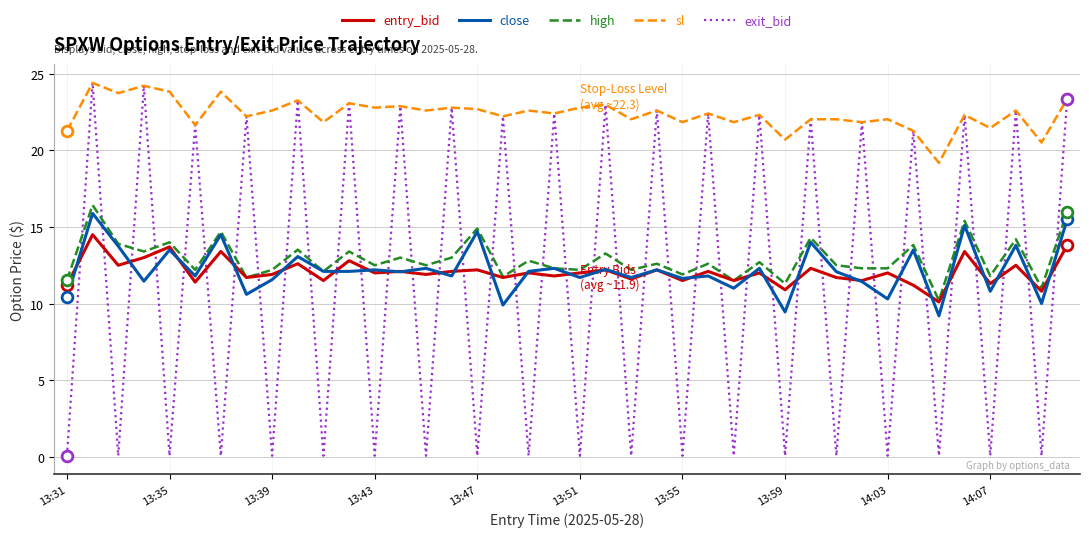

Which series has the largest range (max minus min)?

exit_bid